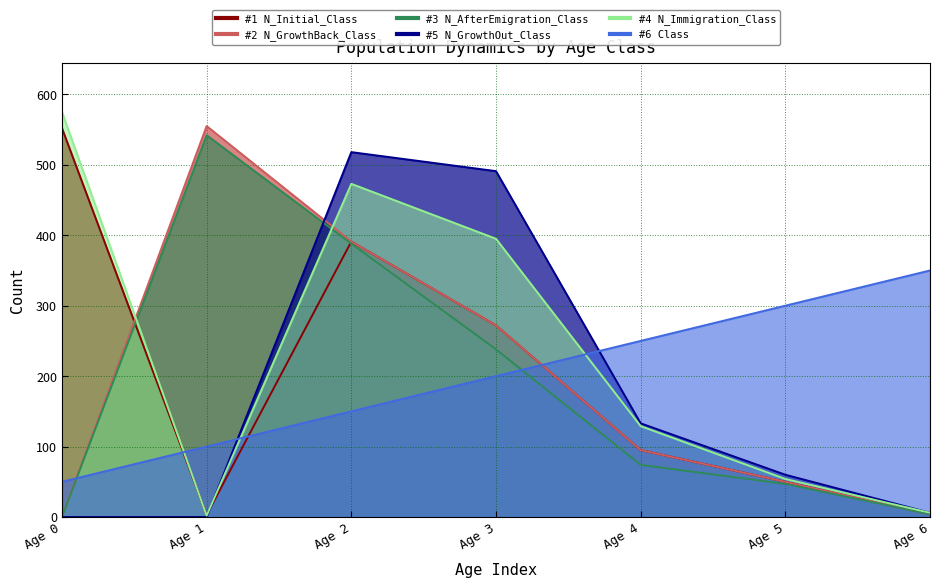

Between which two adjacent categories do N_GrowthBack_Class and Class first intersect?

Age 0 and Age 1